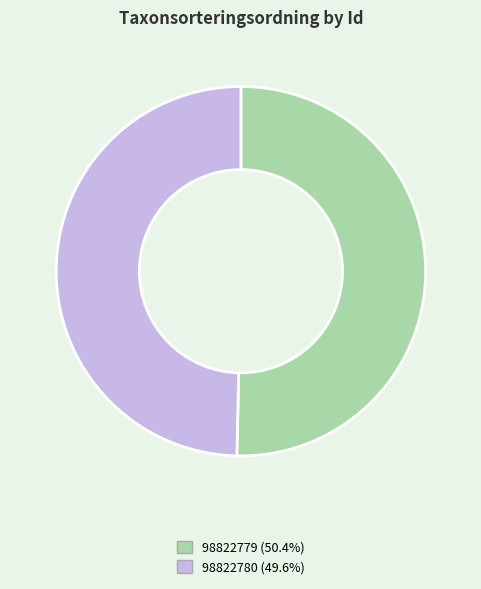

Which slice is the smallest?

98822780